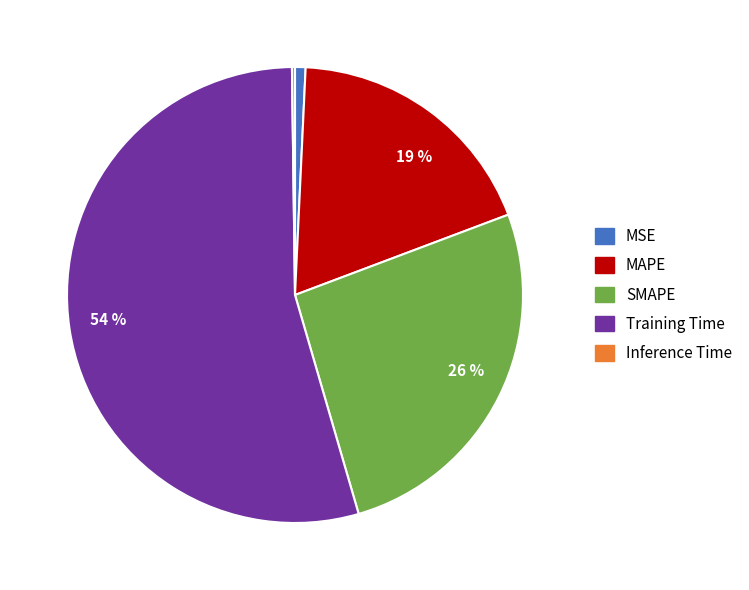

To the nearest percent, what is the difference between the largest and smallest slice percentages?

54%